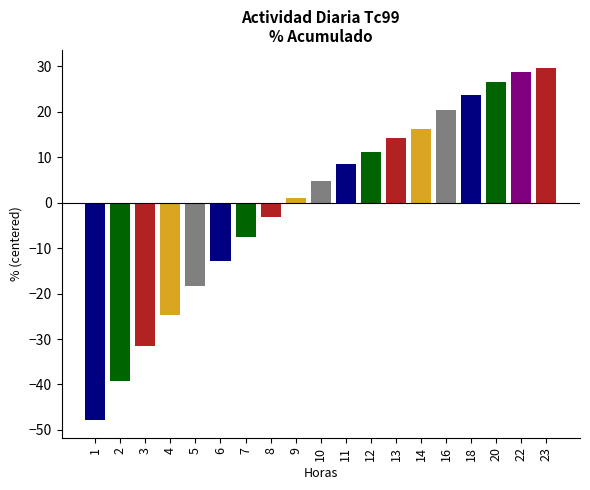

What is the value of the 18th bar from the left?

28.8